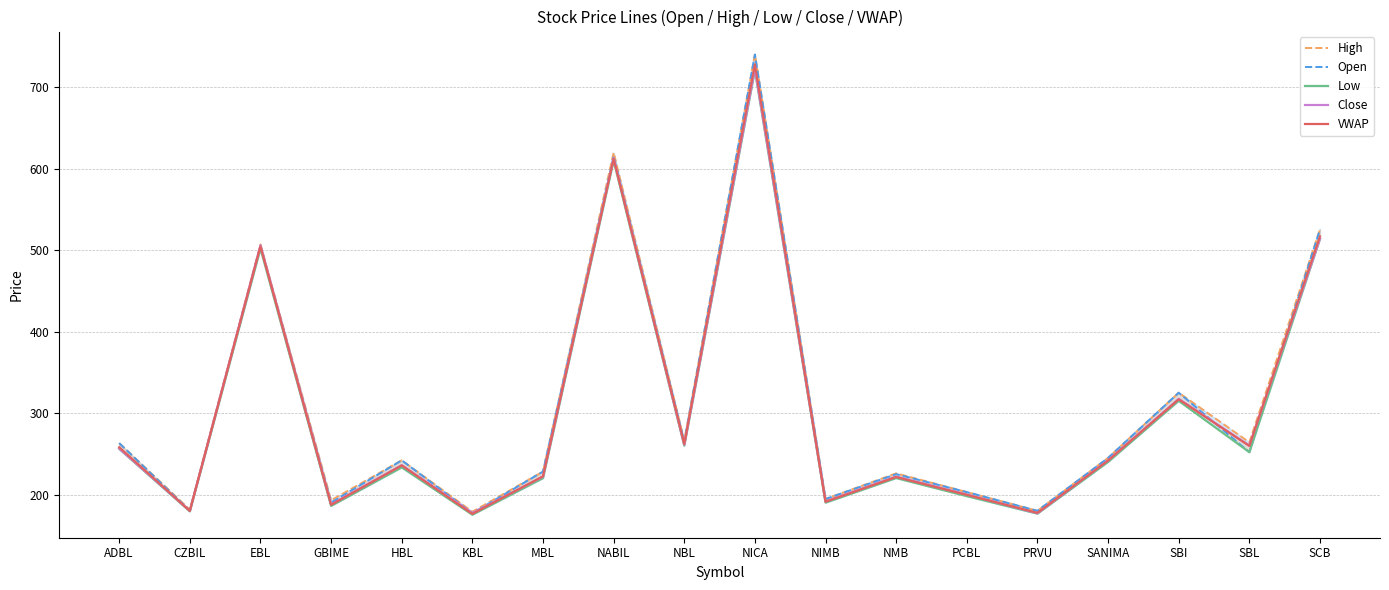

What is the difference between the VWAP values at SCB and HBL?

281.2